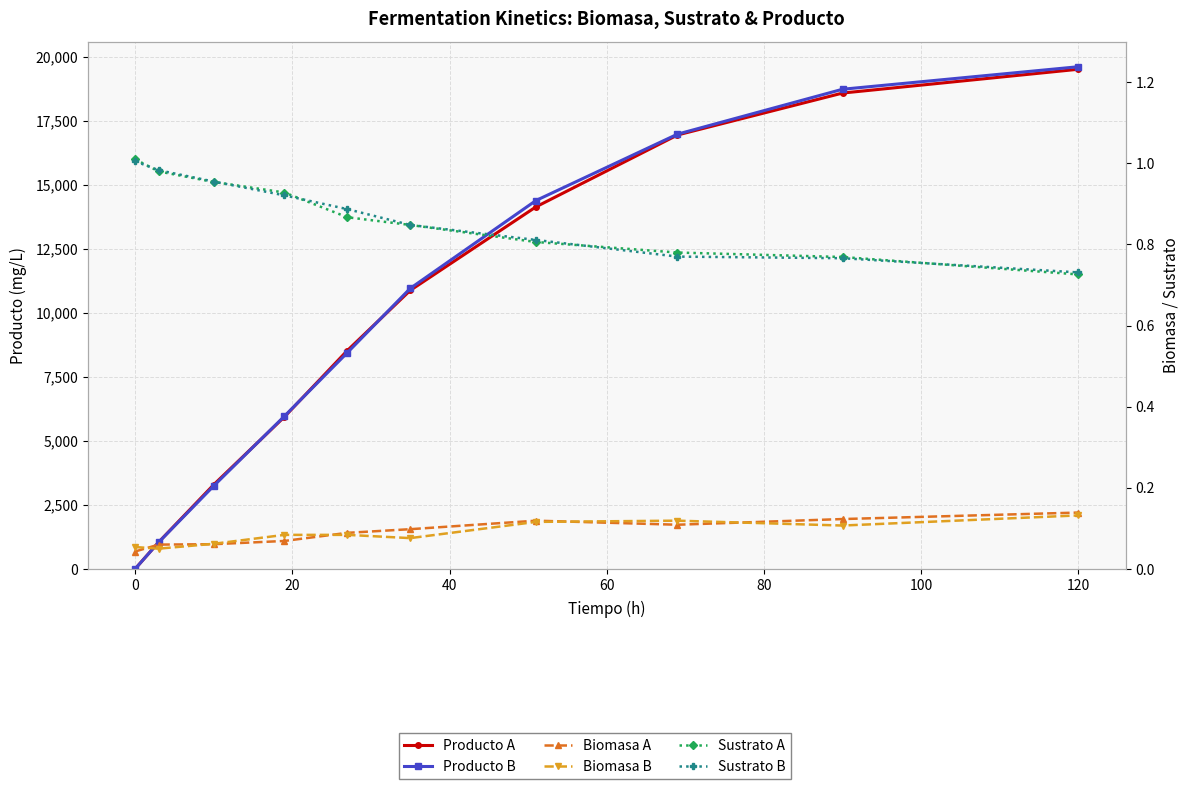

Rank the series at 120 from lowest to highest value.

Biomasa B, Biomasa A, Sustrato A, Sustrato B, Producto A, Producto B